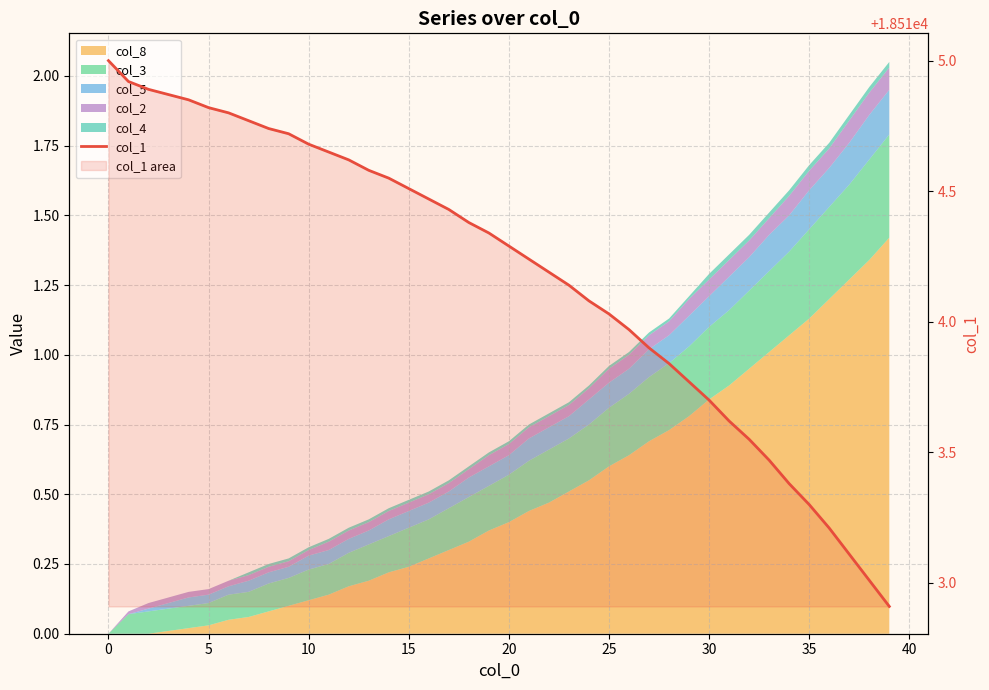

What is the difference between the maximum and second lowest values?

2.0